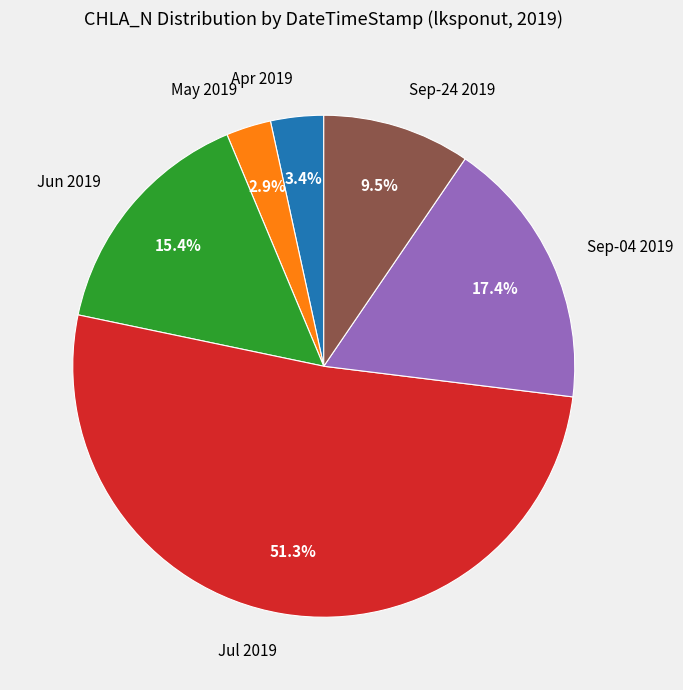

Which category has the biggest portion of the pie?

Jul 2019